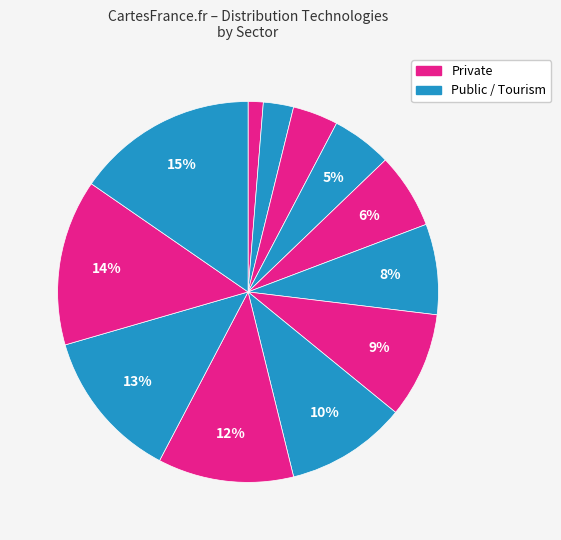

How many slices are in this pie chart?

12